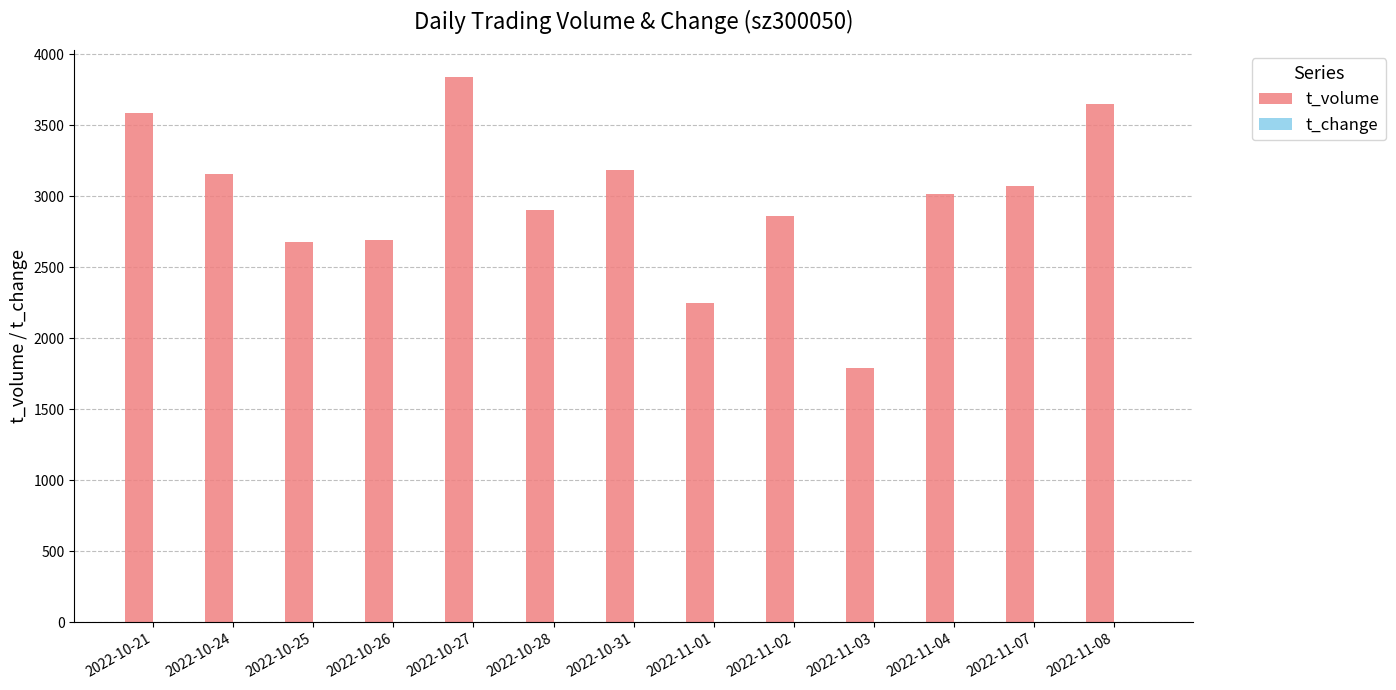

At which category is the sum across all series the highest?

2022-10-27